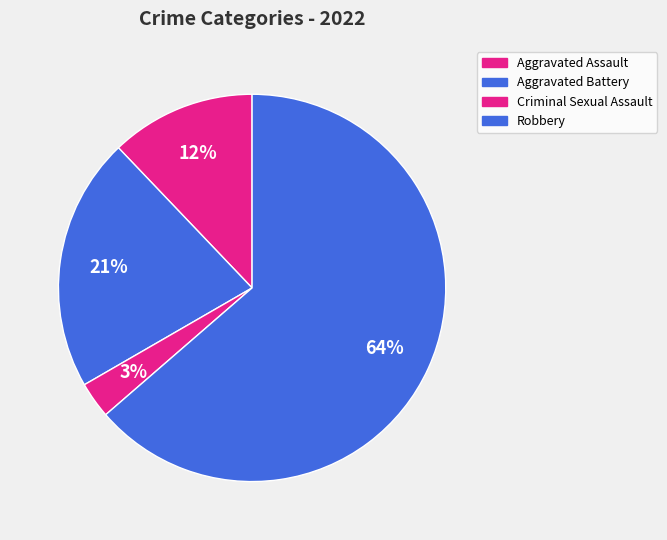

Count the number of slices in the pie.

4